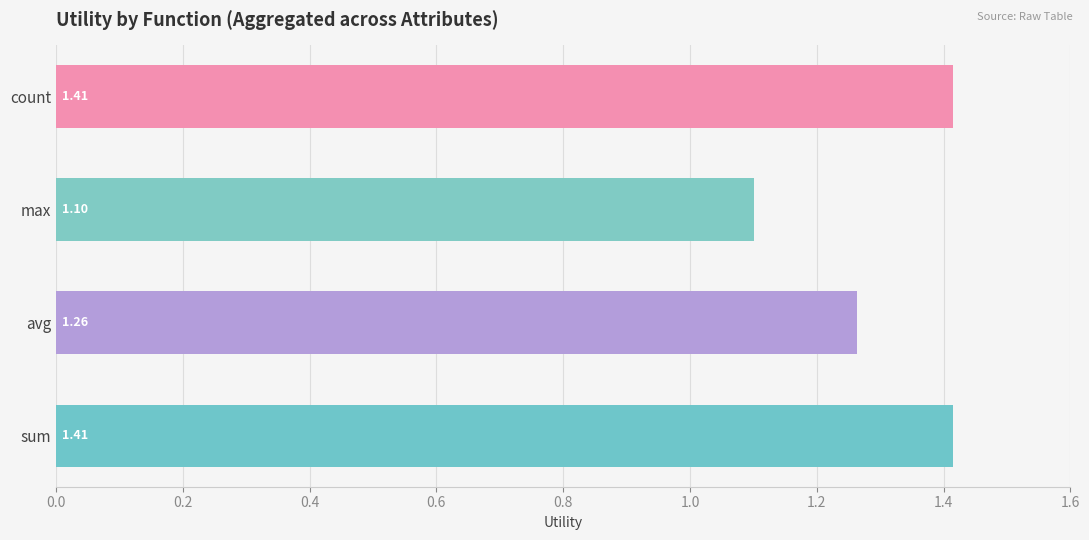

Which label corresponds to the smallest value in the chart?

max